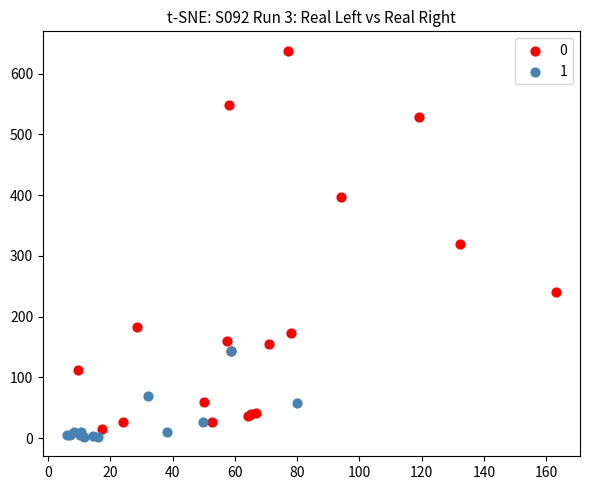

Which series has the largest Y range (max minus min)?

0